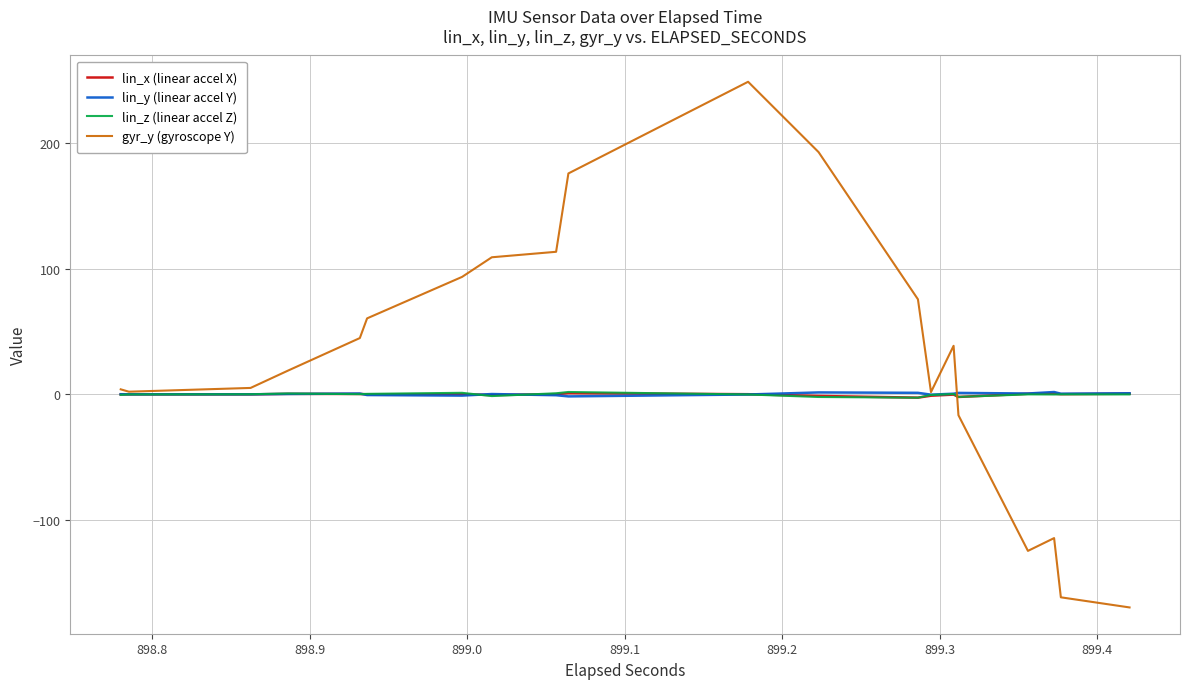

Which series has the widest spread of values?

gyr_y (gyroscope Y)